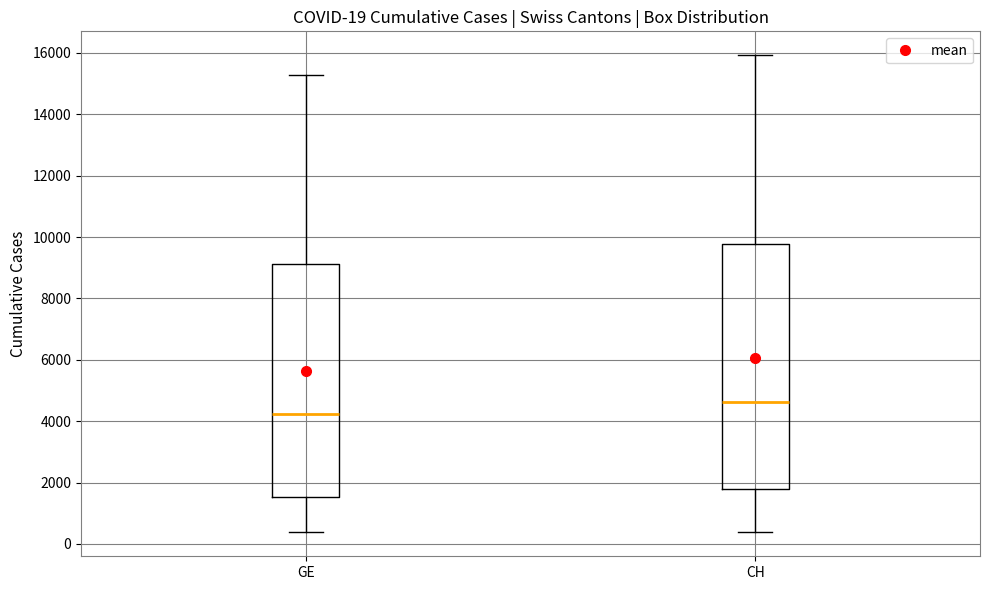

Which box is the tallest, from its lower edge to its upper edge?

CH